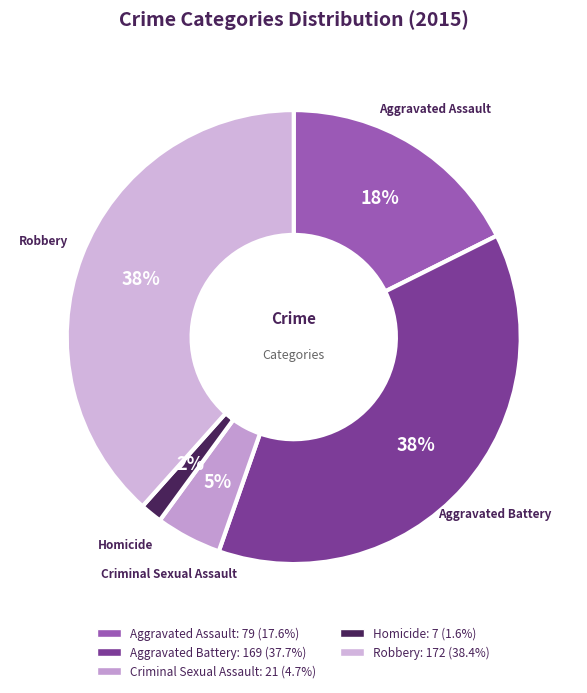

To the nearest percent, what percentage of the pie is Aggravated Battery?

38%